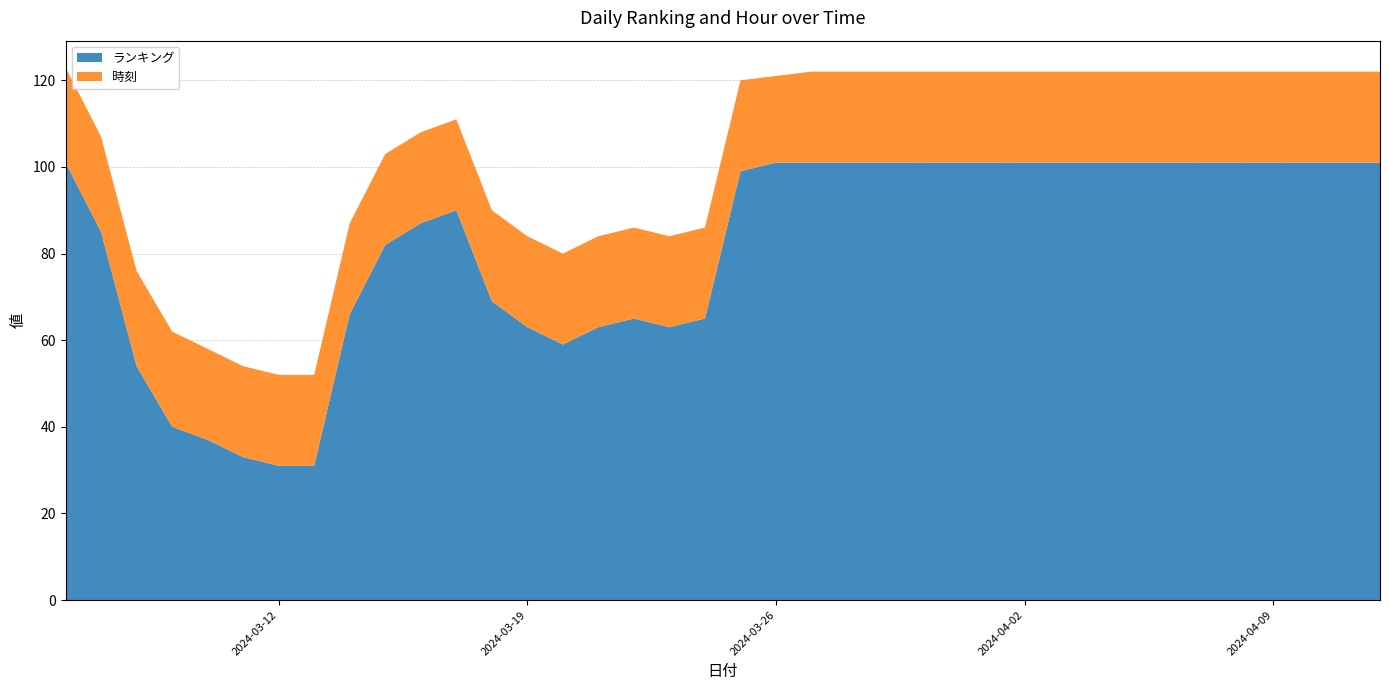

Reading right to left, transcribe all the data shown in this chart.

ランキング: 101	101	101	101	101	101	101	101	101	101	101	101	101	101	101	101	101	101	99	65	63	65	63	59	63	69	90	87	82	66	31	31	33	37	40	54	85	101
時刻: 21	21	21	21	21	21	21	21	21	21	21	21	21	21	21	21	21	20	21	21	21	21	21	21	21	21	21	21	21	21	21	21	21	21	22	22	22	22